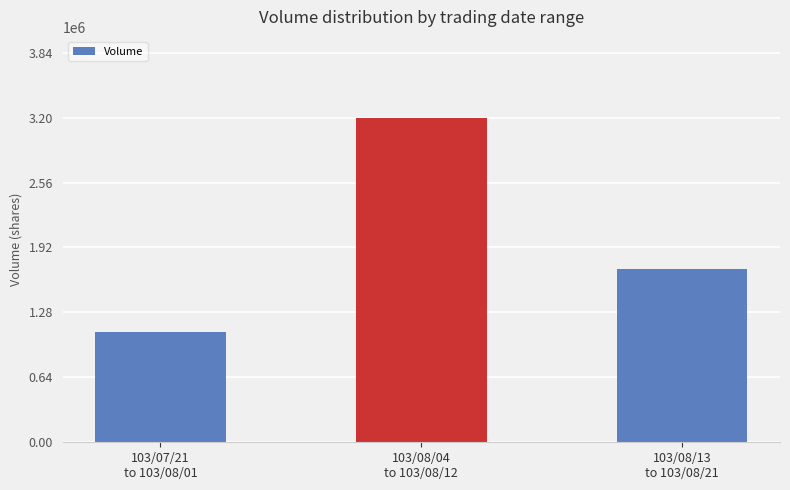

How many series are shown in this chart?

1